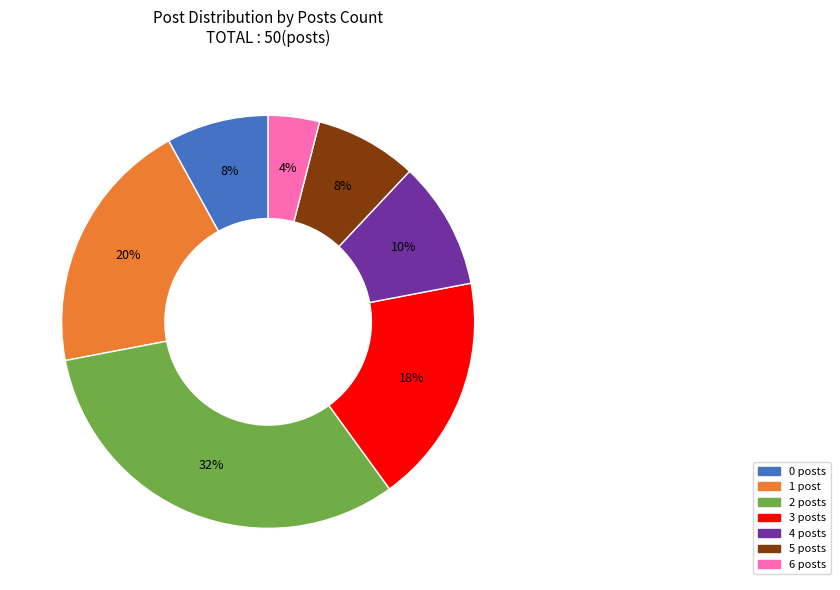

True or false: 6 posts accounts for 16% of the total.

False